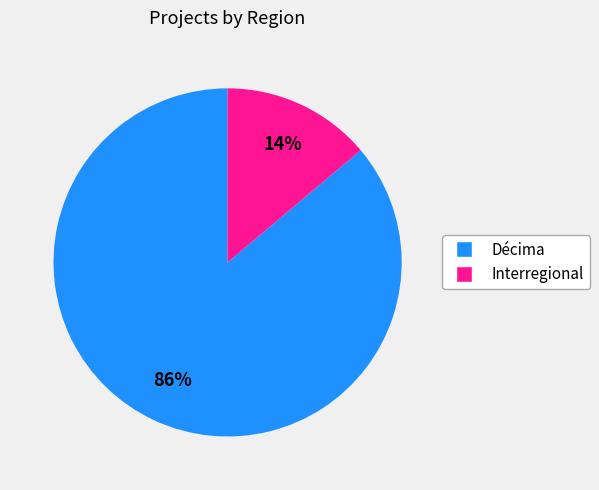

Which slice is the smallest?

Interregional